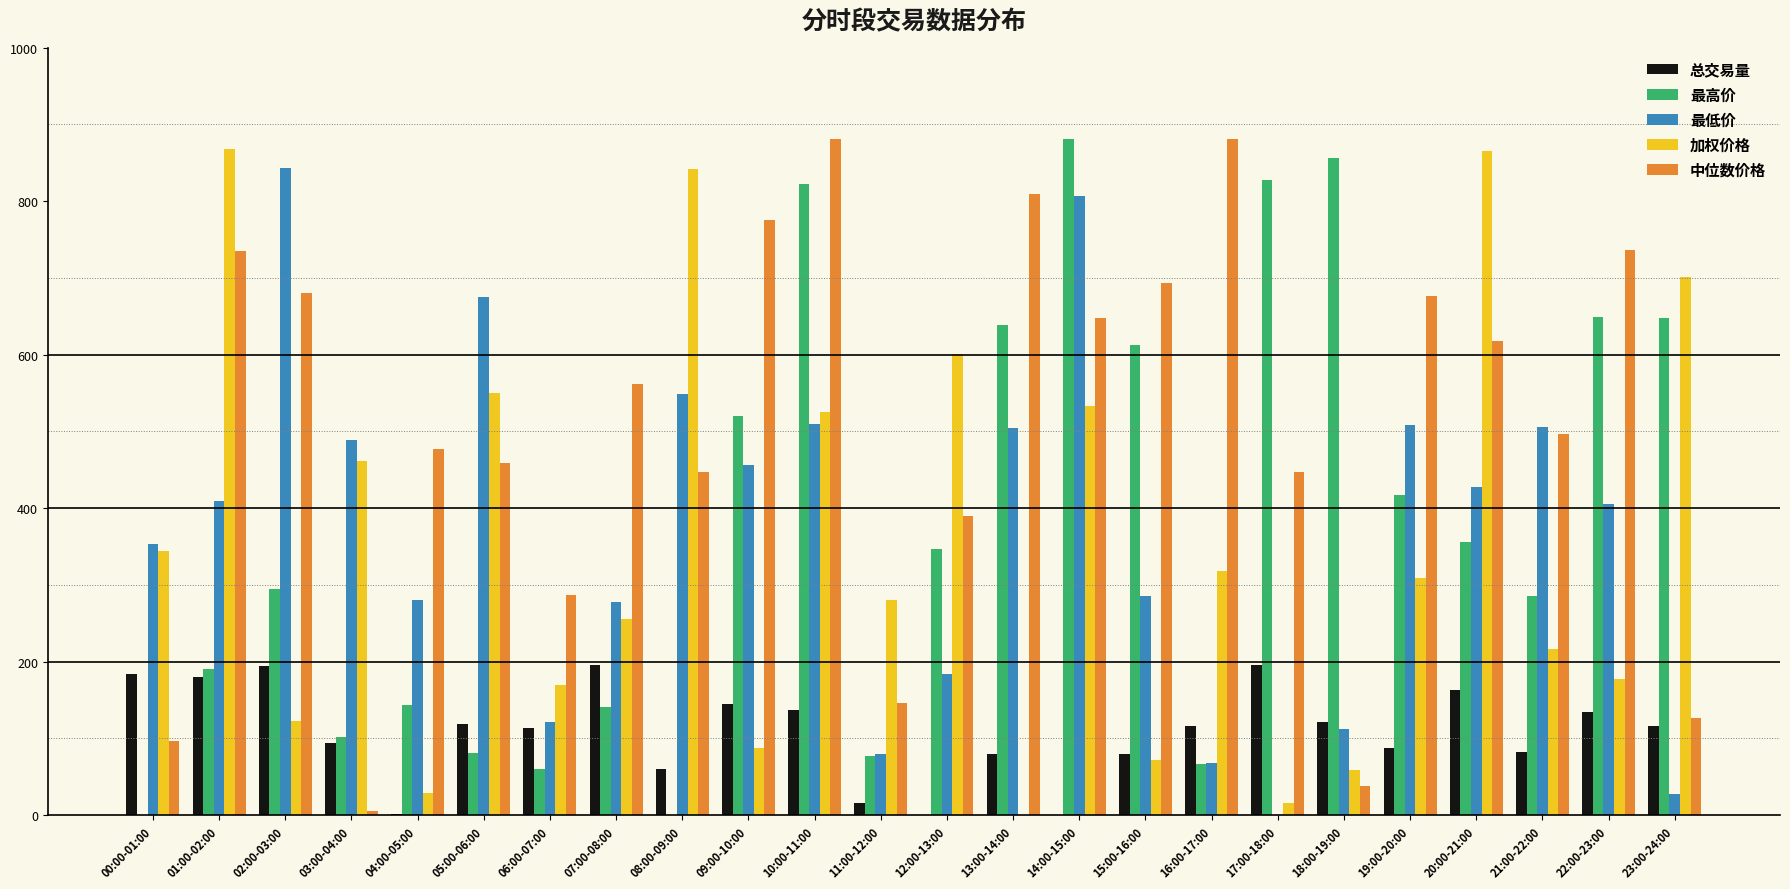

Which series changed the most between 17:00-18:00 and 18:00-19:00?

中位数价格